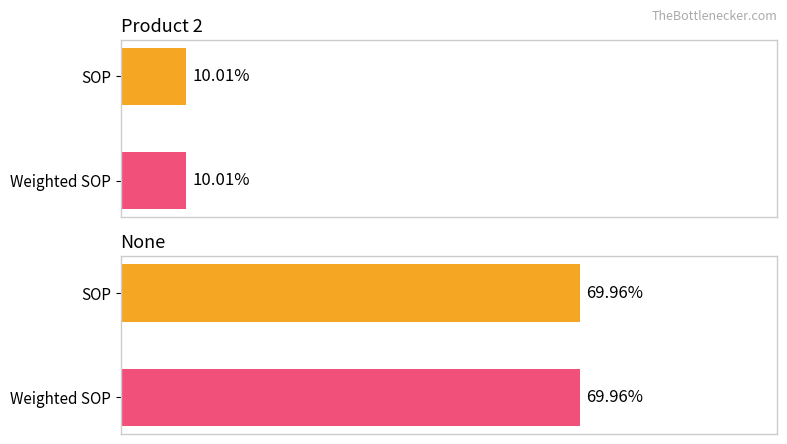

What is the value of the Product 2 bar at the 1st from the left?

0.1